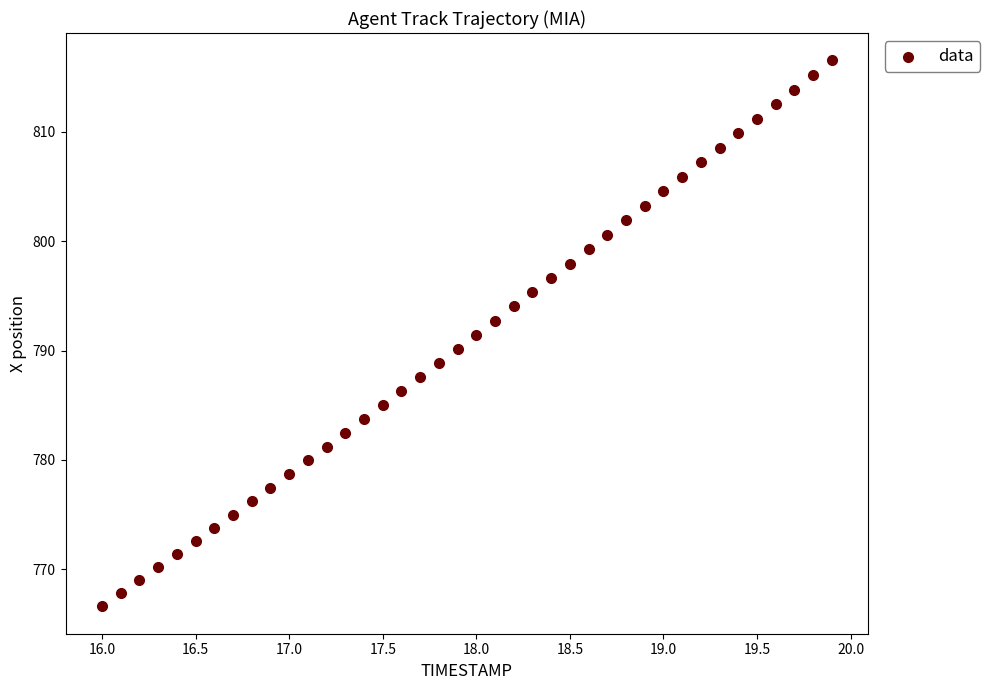

What is the range of Y values (max minus min)?

49.9